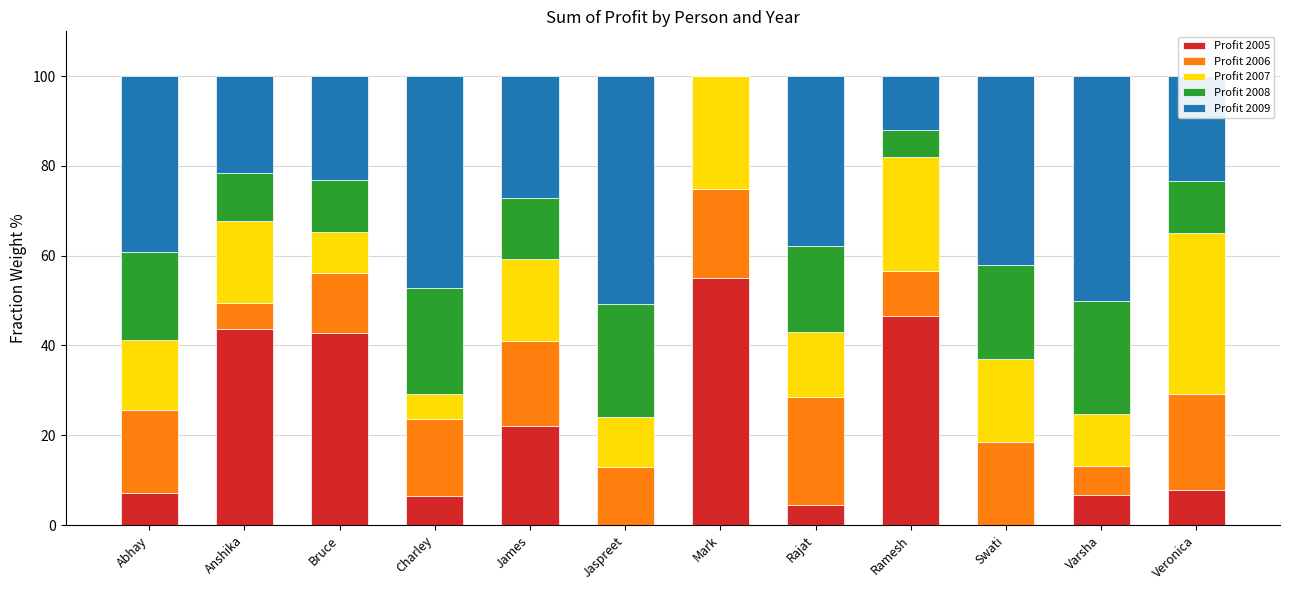

What is the total value across all series at Abhay?

100.0